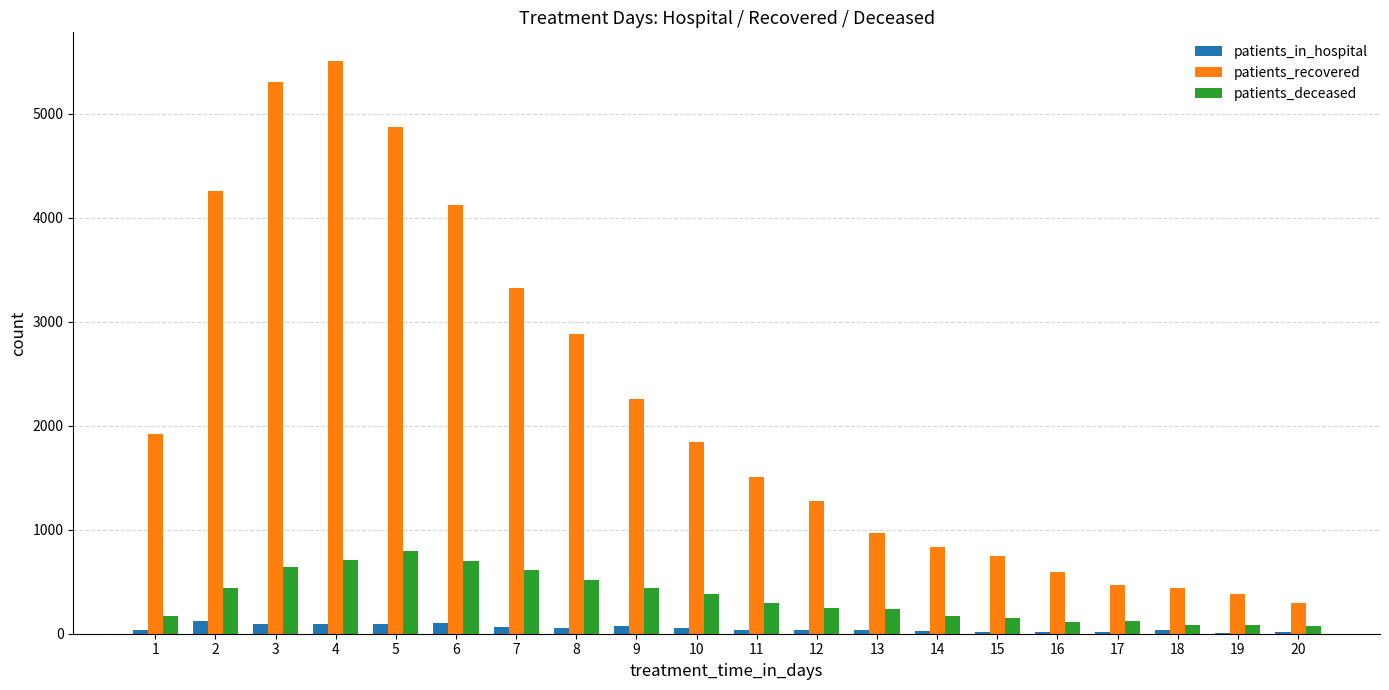

What is the sum of all patients_deceased values?

6983